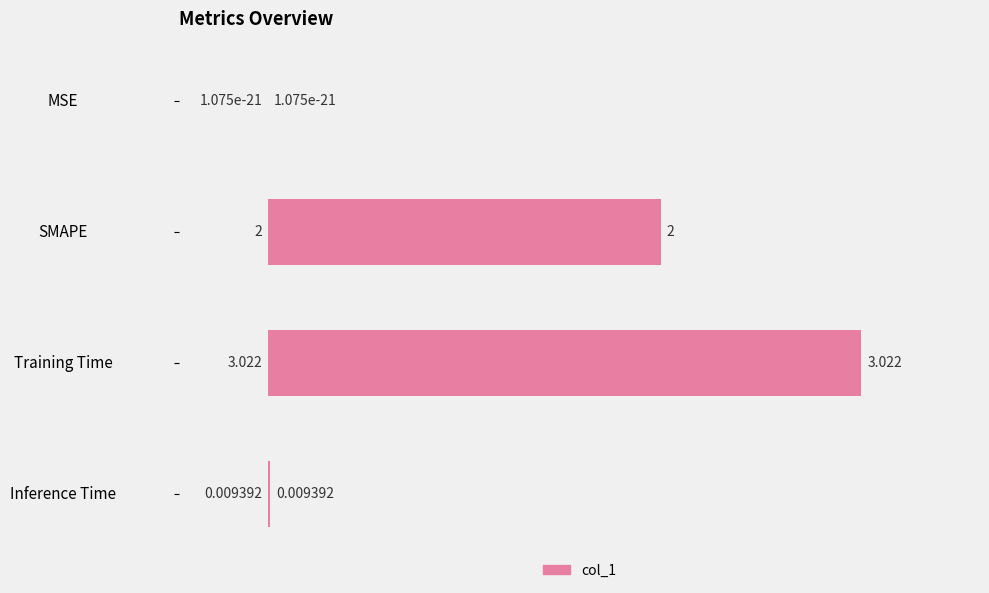

How many categories are shown in the chart?

4